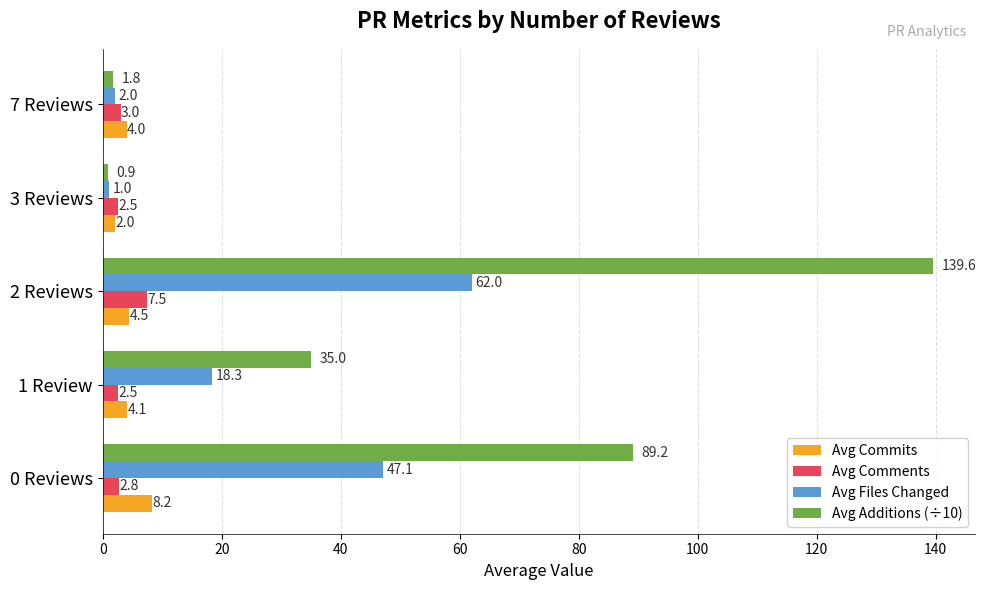

Rank the series by their maximum value, from highest to lowest.

Avg Additions (÷10), Avg Files Changed, Avg Commits, Avg Comments